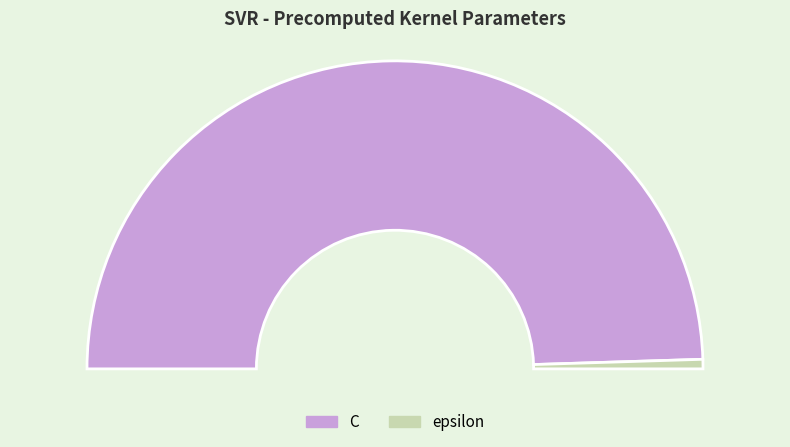

Which has a higher value, epsilon or C?

C